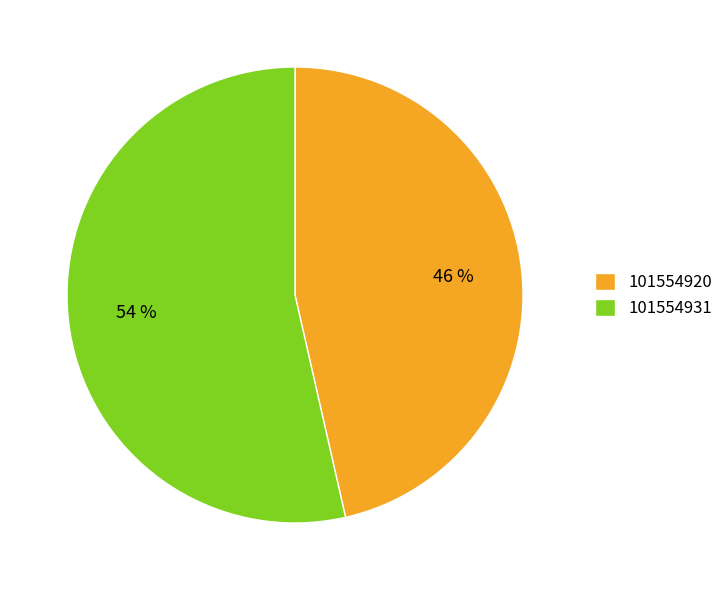

Combined, do 101554931 and 101554920 account for over 50%?

Yes